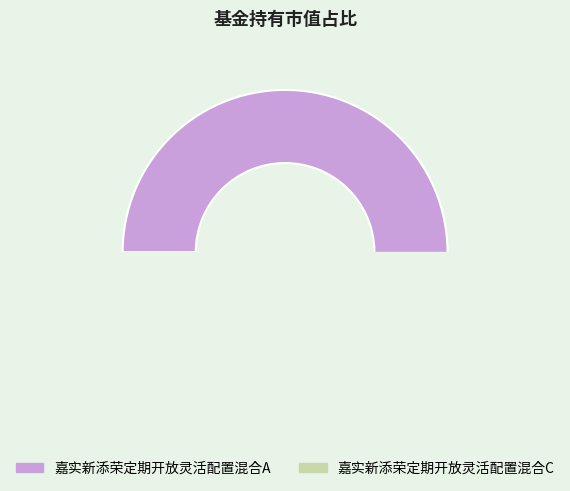

Which slice is the smallest?

嘉实新添荣定期开放灵活配置混合C